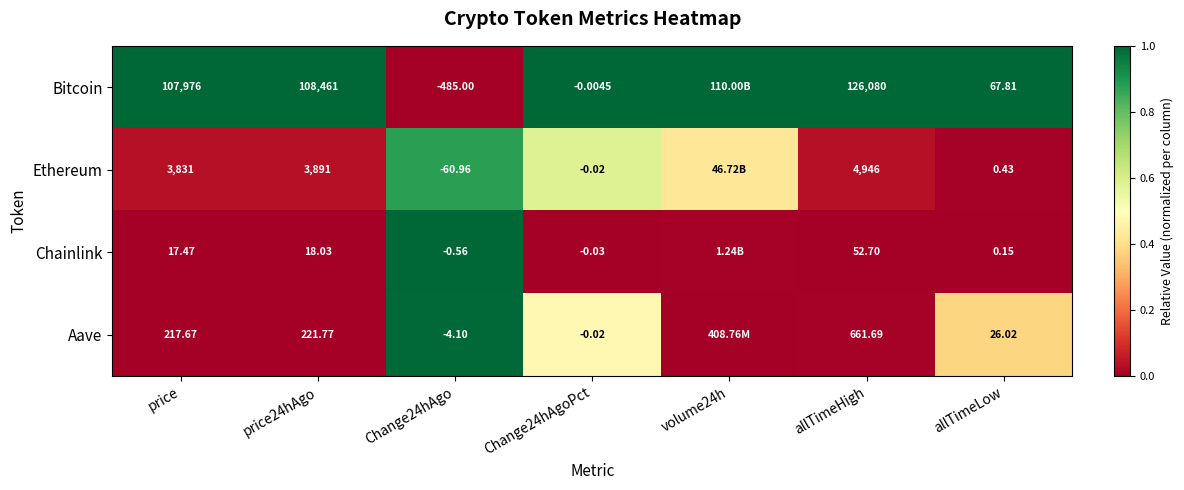

What is the total value across all series at price24hAgo?

112591.8